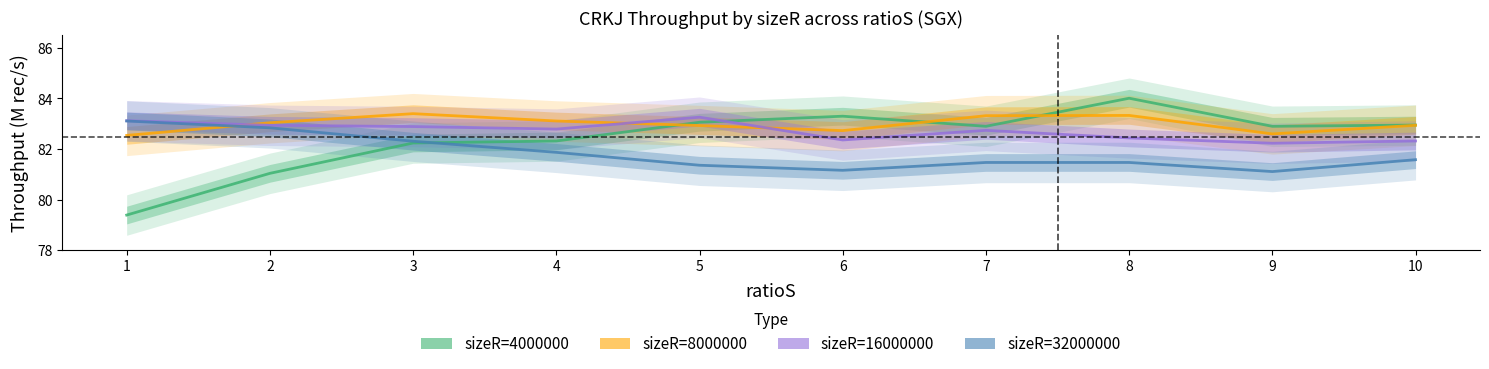

Reading right to left, transcribe all the data shown in this chart.

sizeR=4000000: 10=83.0	9=82.9	8=84.0	7=82.9	6=83.3	5=83.1	4=82.3	3=82.2	2=81.0	1=79.4
sizeR=8000000: 10=82.9	9=82.6	8=83.3	7=83.3	6=82.7	5=82.9	4=83.1	3=83.4	2=83.0	1=82.5
sizeR=16000000: 10=82.3	9=82.2	8=82.4	7=82.7	6=82.4	5=83.3	4=82.8	3=82.9	2=82.9	1=83.1
sizeR=32000000: 10=81.6	9=81.1	8=81.5	7=81.5	6=81.2	5=81.4	4=81.9	3=82.3	2=82.8	1=83.1